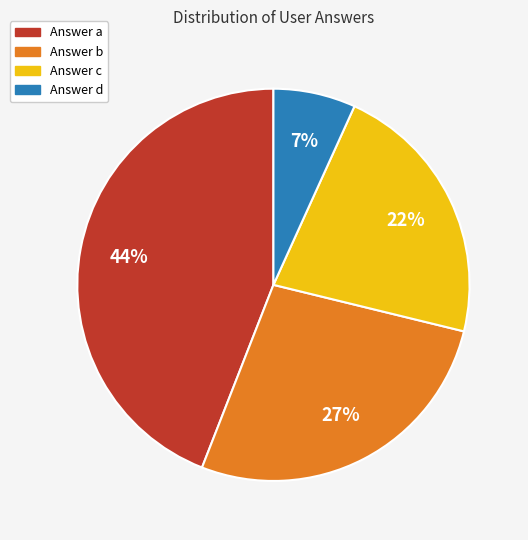

To the nearest percent, what is the difference between the largest and smallest slice percentages?

37%